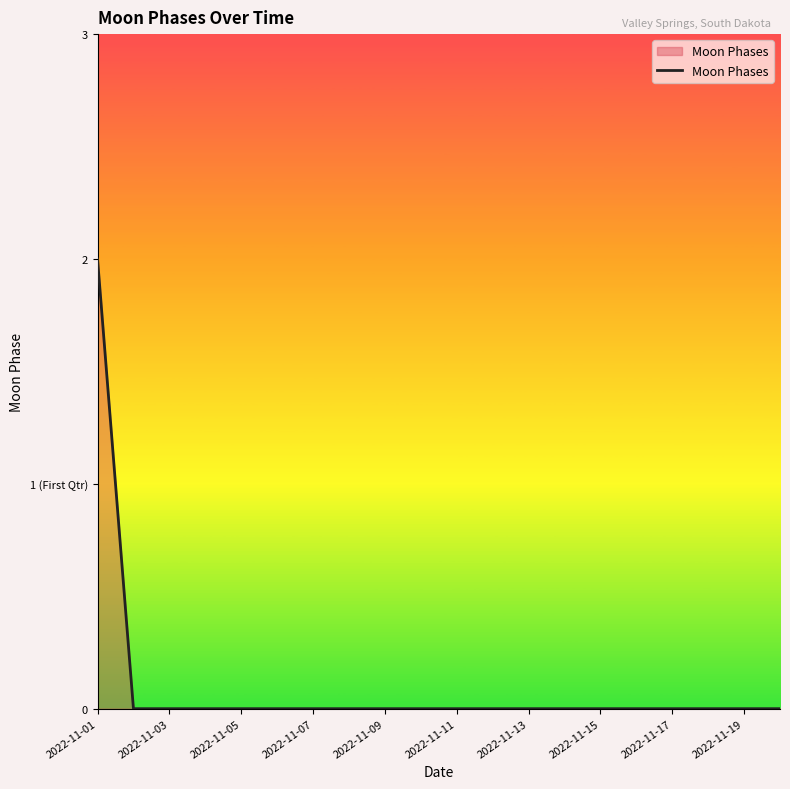

Does the chart have visible grid lines?

No